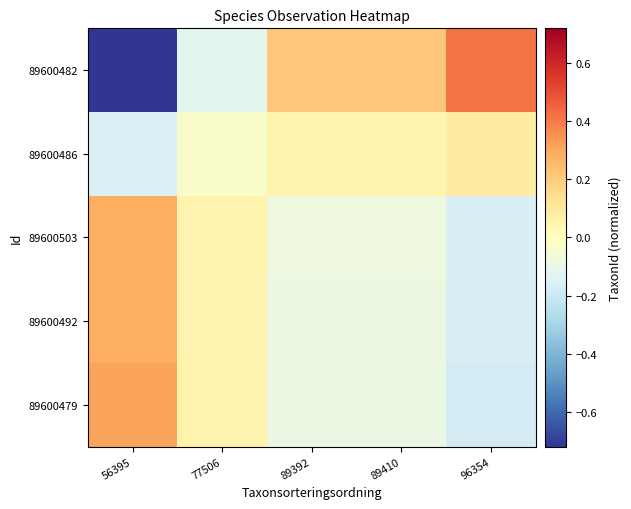

How many series are shown in this chart?

5